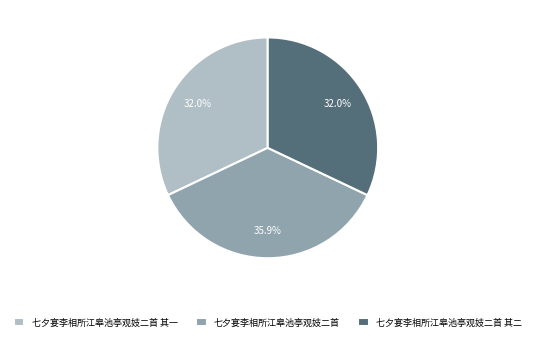

To the nearest percent, what percentage of the pie is 七夕宴李相所江皋池亭观妓二首 其一?

32%